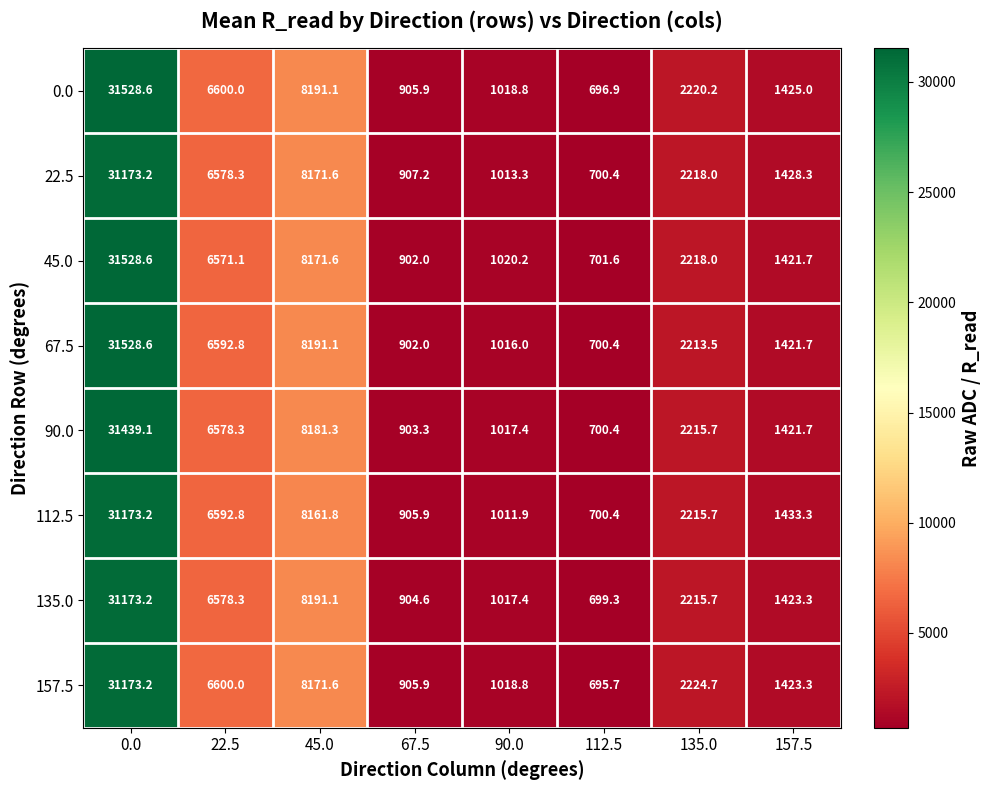

At how many categories does at least one series exceed 6124?

3